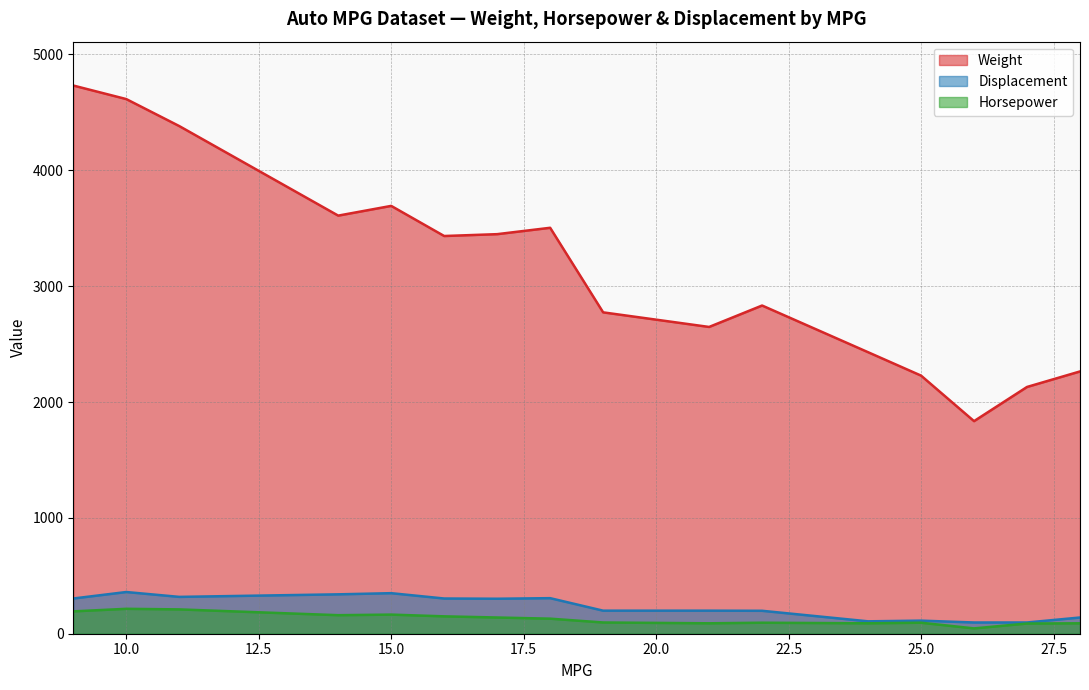

True or false: Weight and Horsepower intersect in this chart.

False